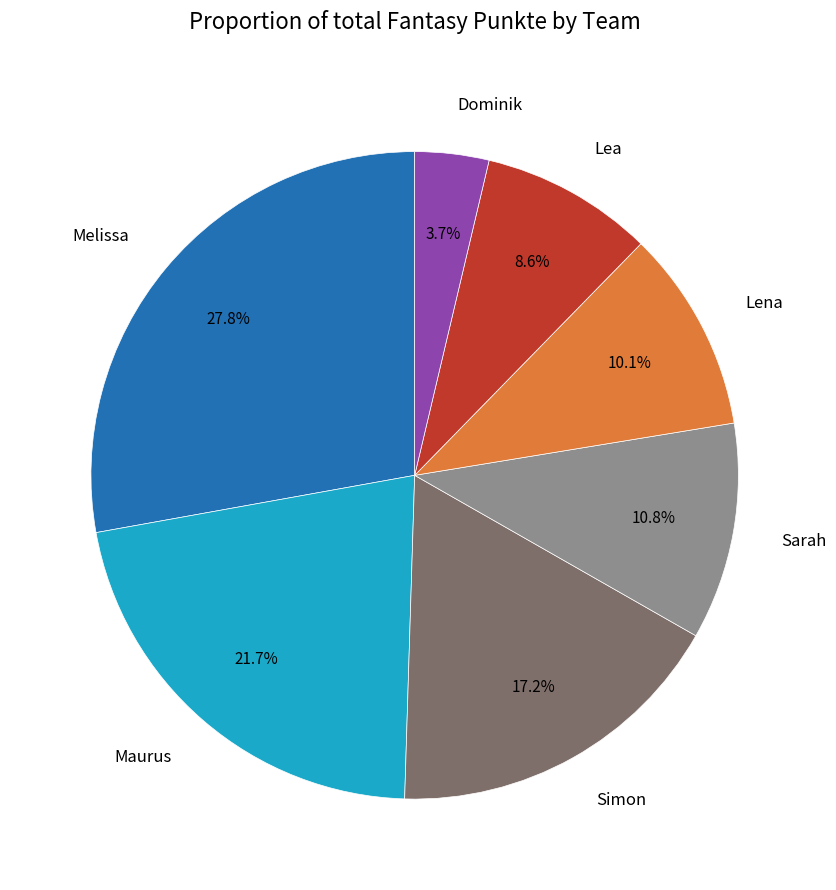

Which category has the biggest portion of the pie?

Melissa